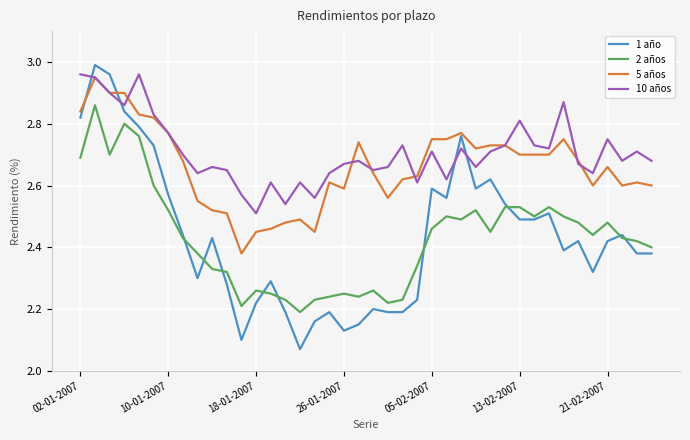

True or false: 10 años and 2 años cross at least once.

False